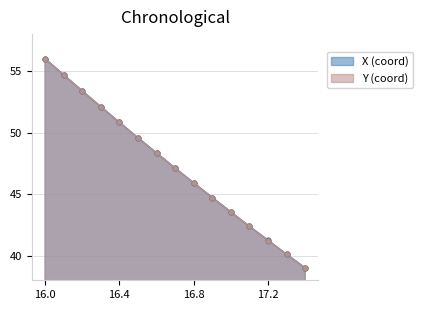

Reading right to left, list all the values displayed in this chart.

X: 17.4=39.0	17.3=40.1	17.2=41.3	17.1=42.4	17.0=43.5	16.9=44.7	16.8=45.9	16.7=47.1	16.6=48.4	16.5=49.6	16.4=50.8	16.3=52.1	16.2=53.4	16.1=54.7	16.0=56.0
Y: 17.4=39.0	17.3=40.1	17.2=41.2	17.1=42.4	17.0=43.5	16.9=44.7	16.8=45.9	16.7=47.1	16.6=48.3	16.5=49.6	16.4=50.8	16.3=52.1	16.2=53.4	16.1=54.7	16.0=56.0